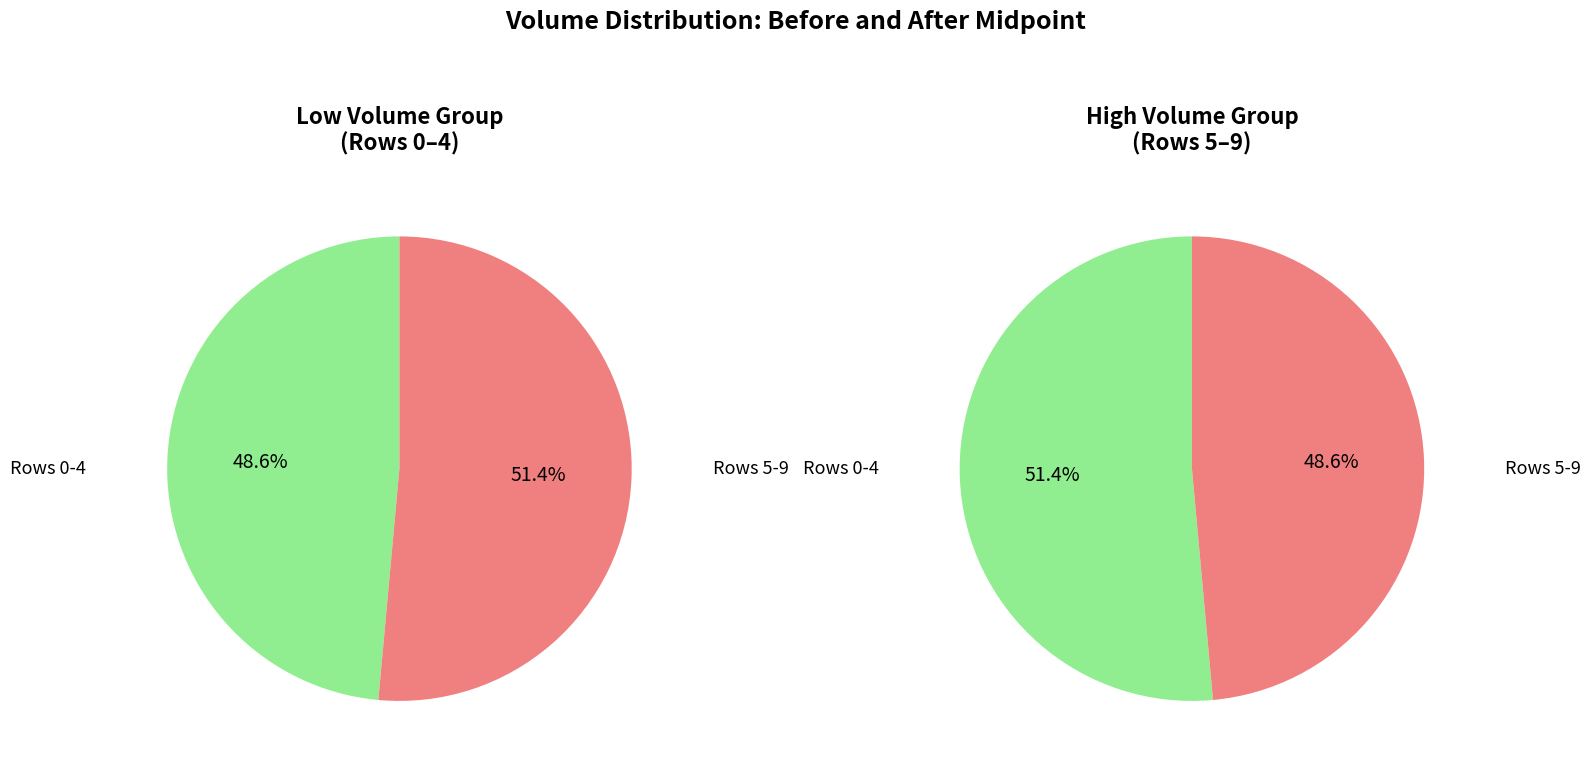

Is the sum of 9 and 1 greater than half?

No